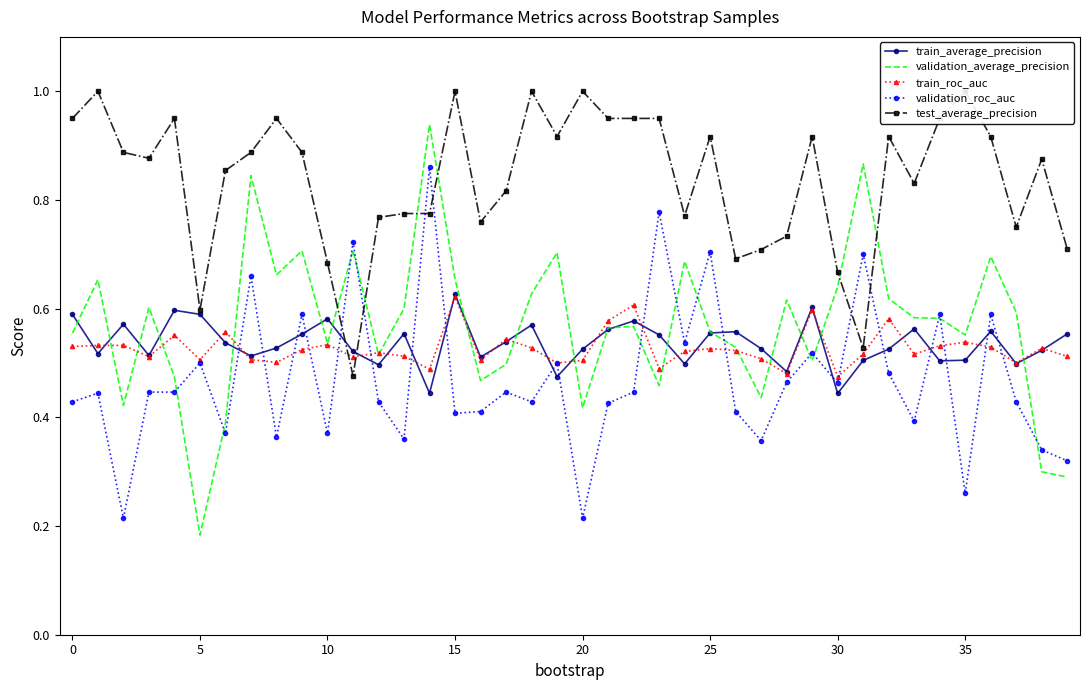

What is the label of the 19th point from the left?

18